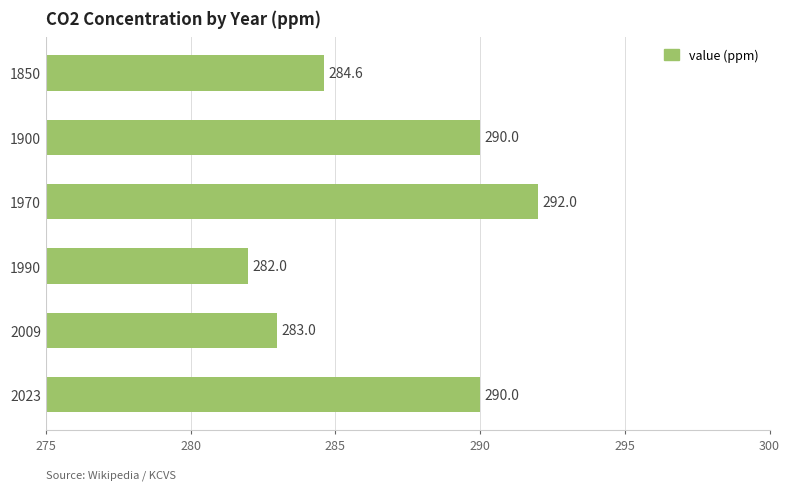

What is the maximum value shown in the chart?

292.0